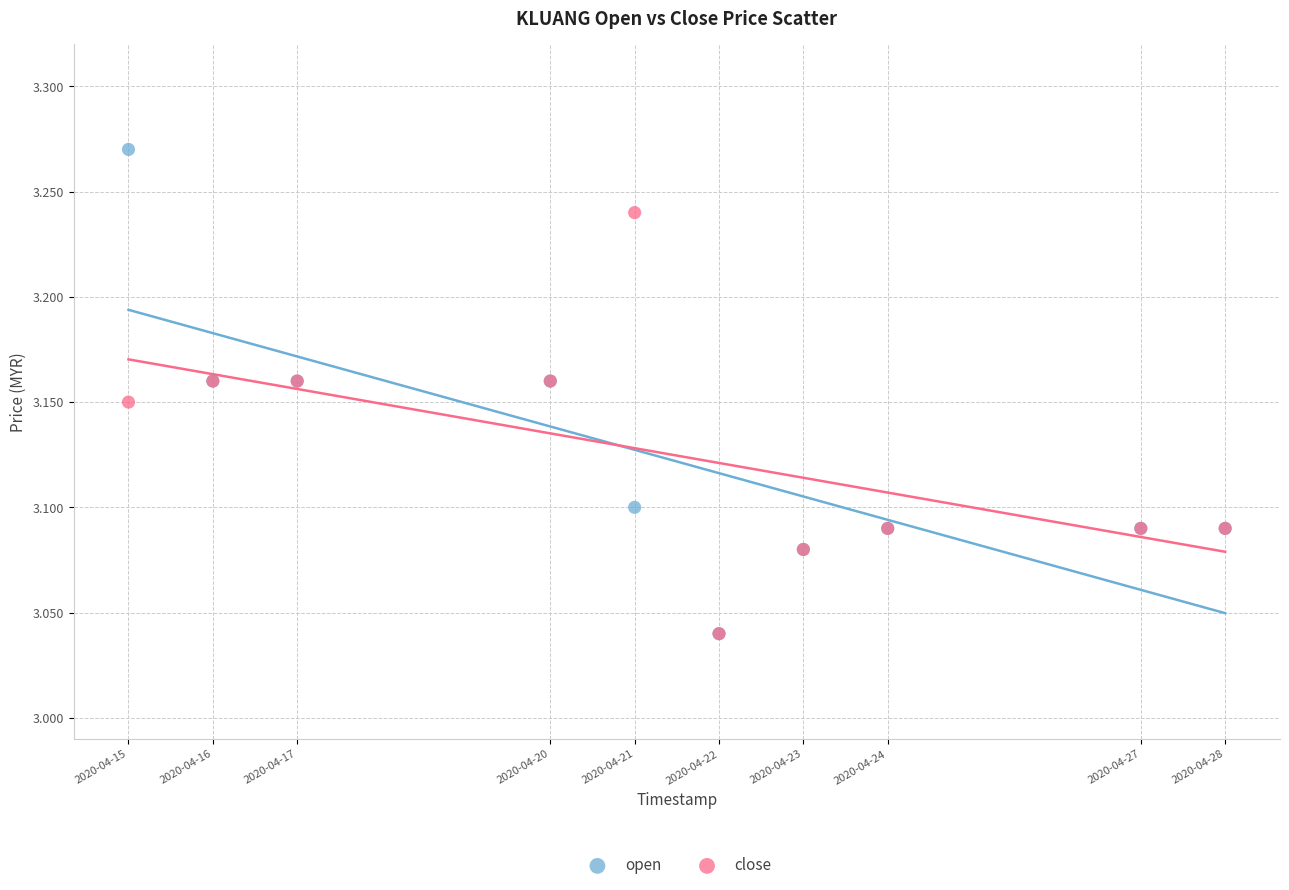

Which series has the largest Y range (max minus min)?

open